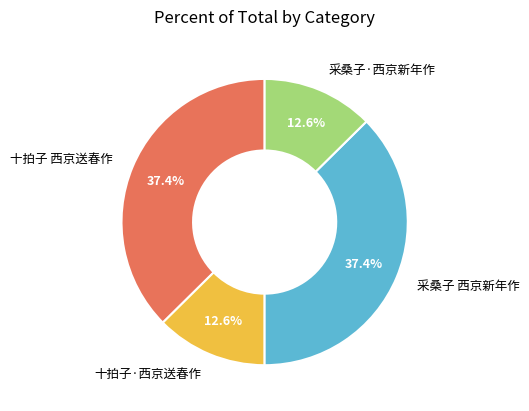

Does 十拍子 西京送春作 represent more than half of the total?

No